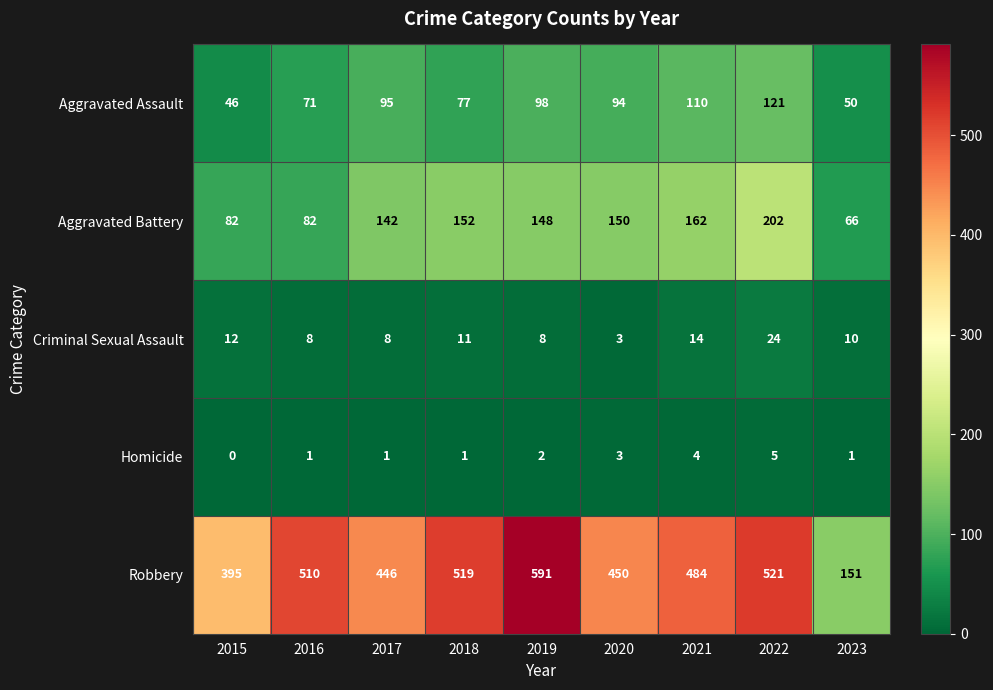

What is the sum of all Homicide values?

18